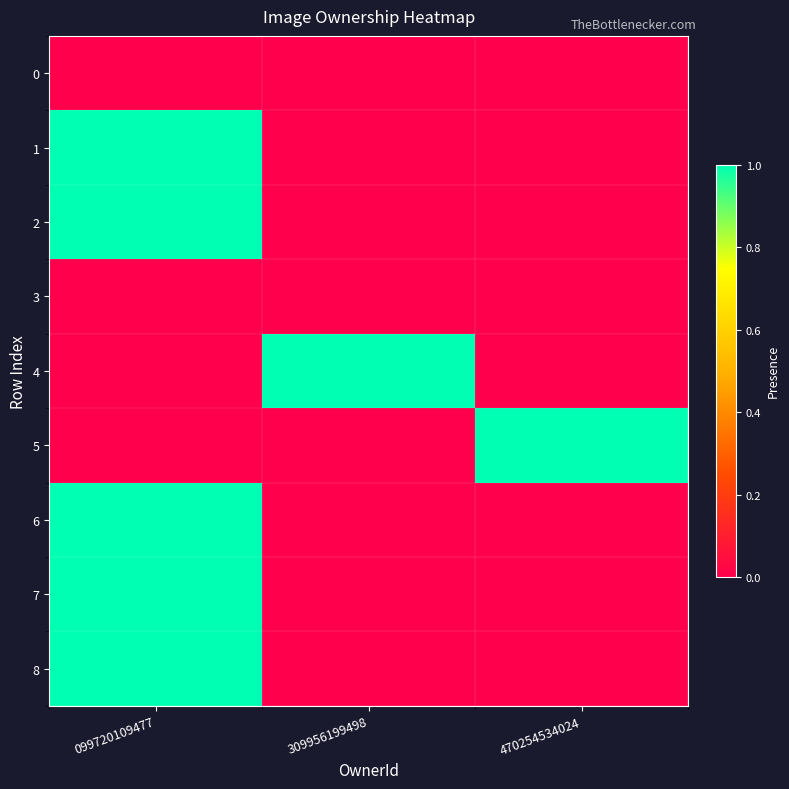

At which category does the chart reach its minimum across all series?

099720109477